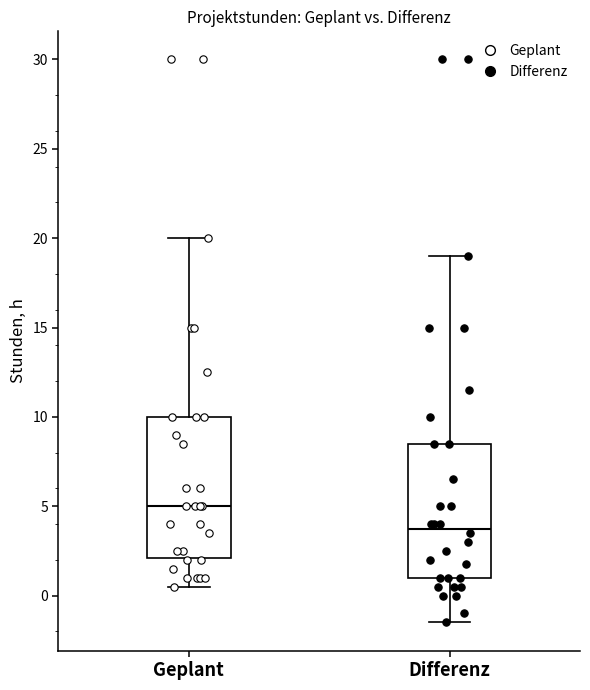

Reading left to right, read every box against the y-axis: the position of its median line, the range the box covers, and the ends of its whiskers. The values are not printed on the chart, so give them approximately, as read against the axis.

Geplant: median 5.0, box 2.0 to 10.0, whiskers 0.5 to 20.0
Differenz: median 4.0, box 1.0 to 8.5, whiskers -1.5 to 19.0